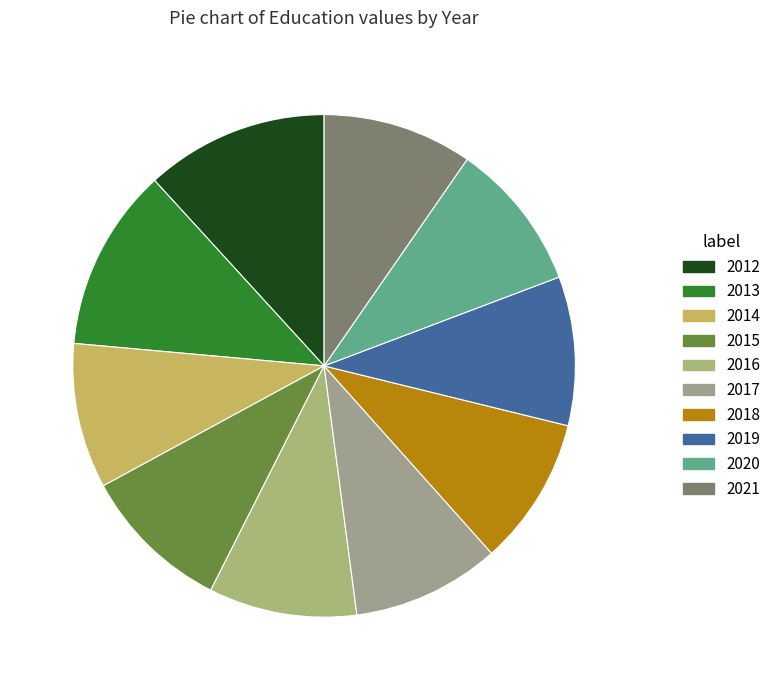

Which slice is the largest?

2012